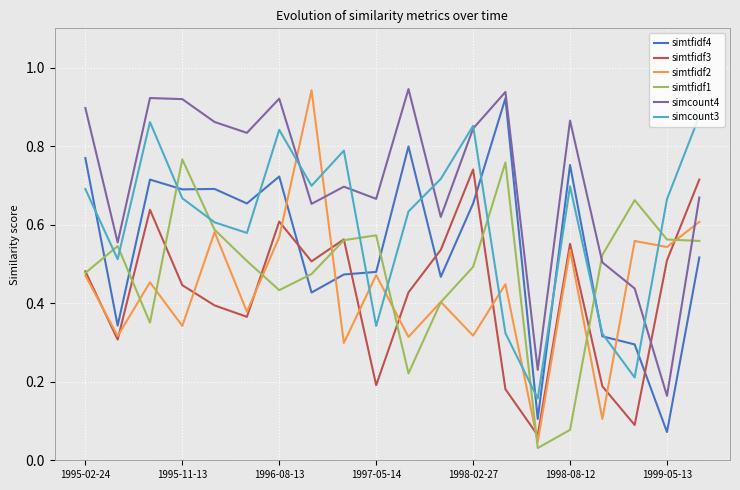

What are all the series names shown in the legend?

simtfidf4, simtfidf3, simtfidf2, simtfidf1, simcount4, simcount3